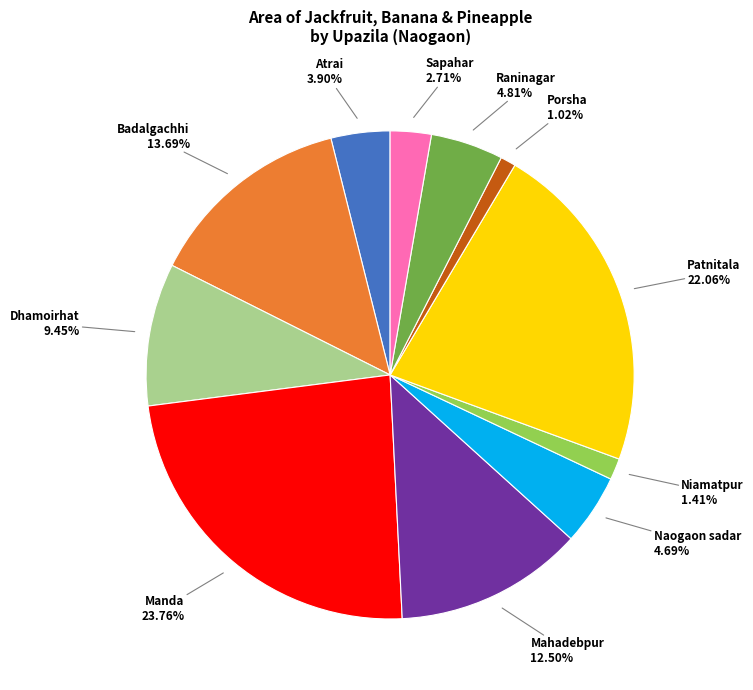

Does any single category account for the majority?

No